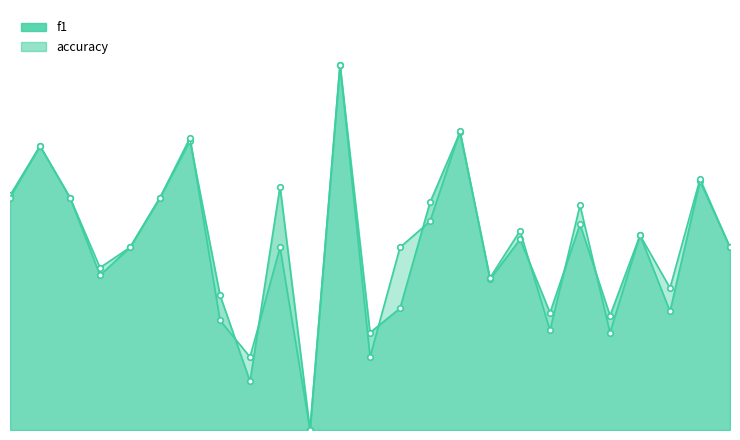

The value of f1 at 7 is 0.4. True or false?

True